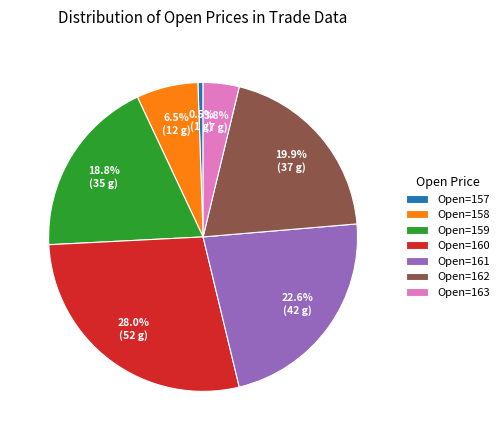

What is the ratio of the value at Open=159 to the value at Open=162?

0.9